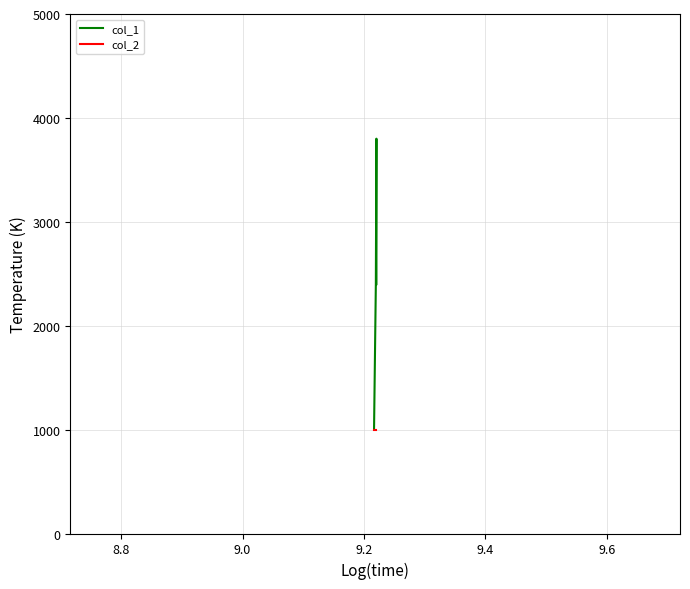

Which series has the largest total across all categories?

col_1